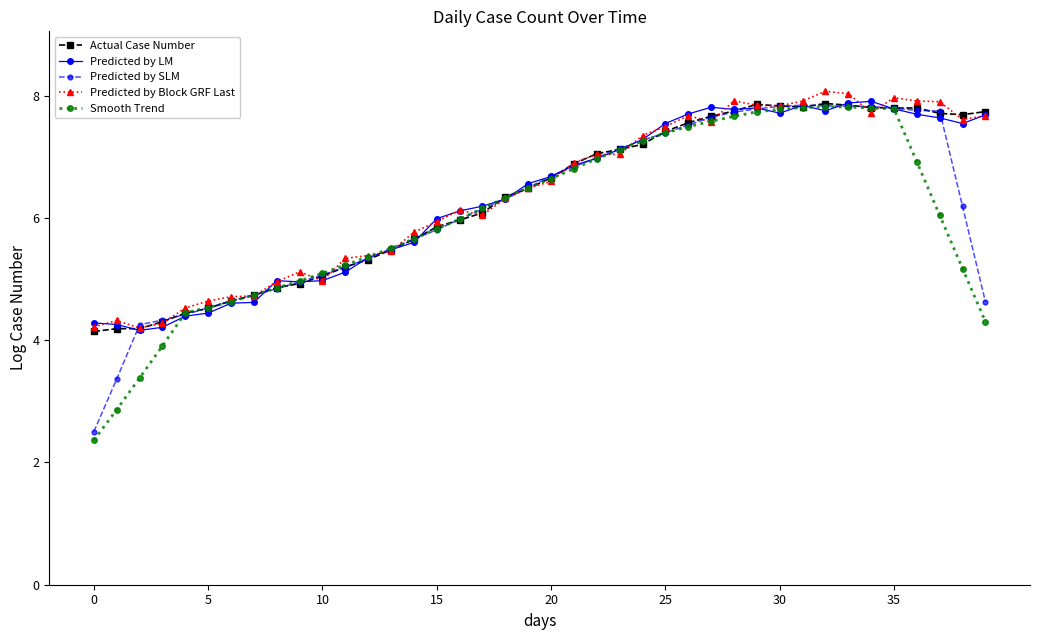

What is the minimum value for Smooth Trend?

2.4